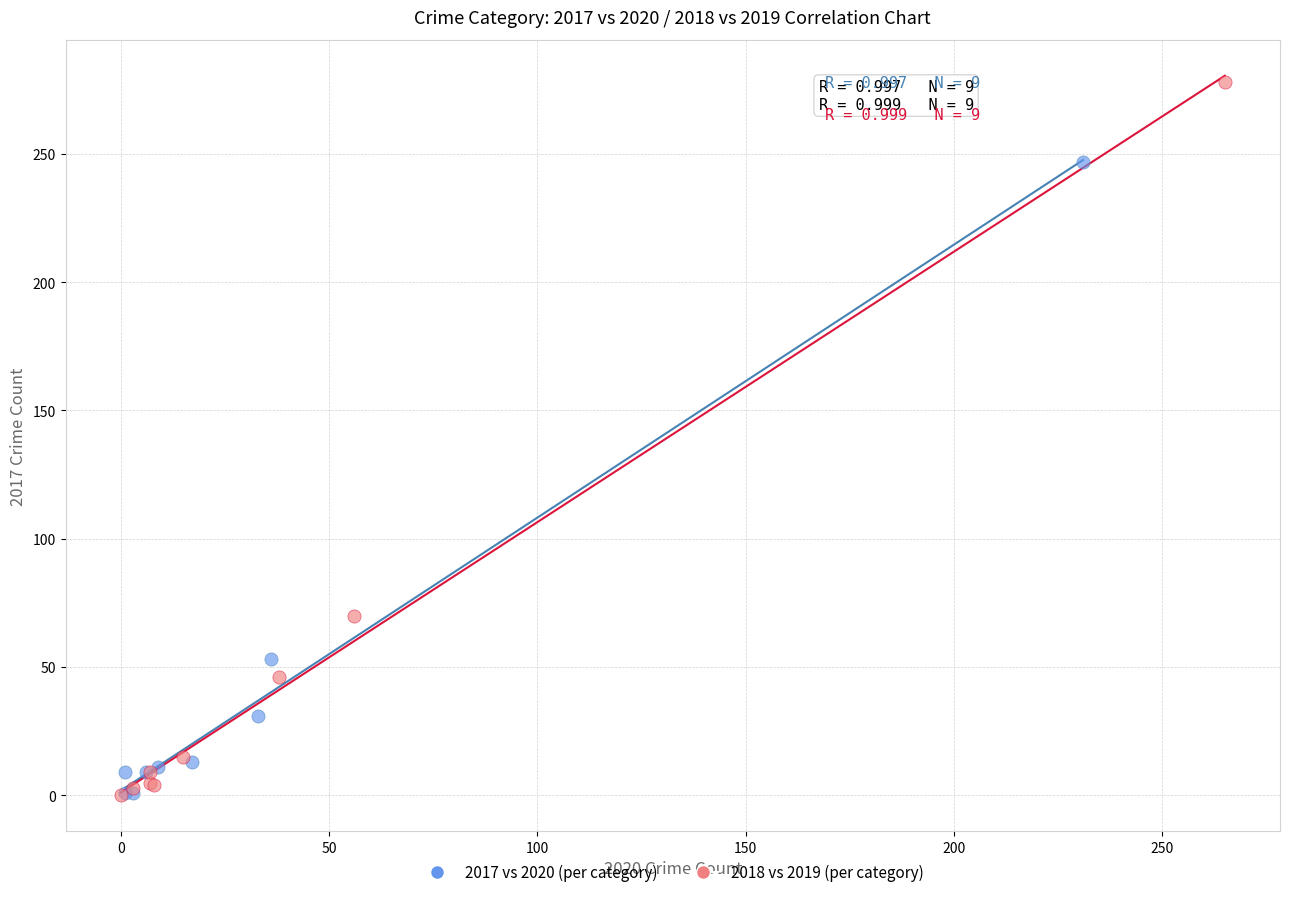

What are all the series names shown in the legend?

2017 vs 2020 (per category), 2018 vs 2019 (per category)